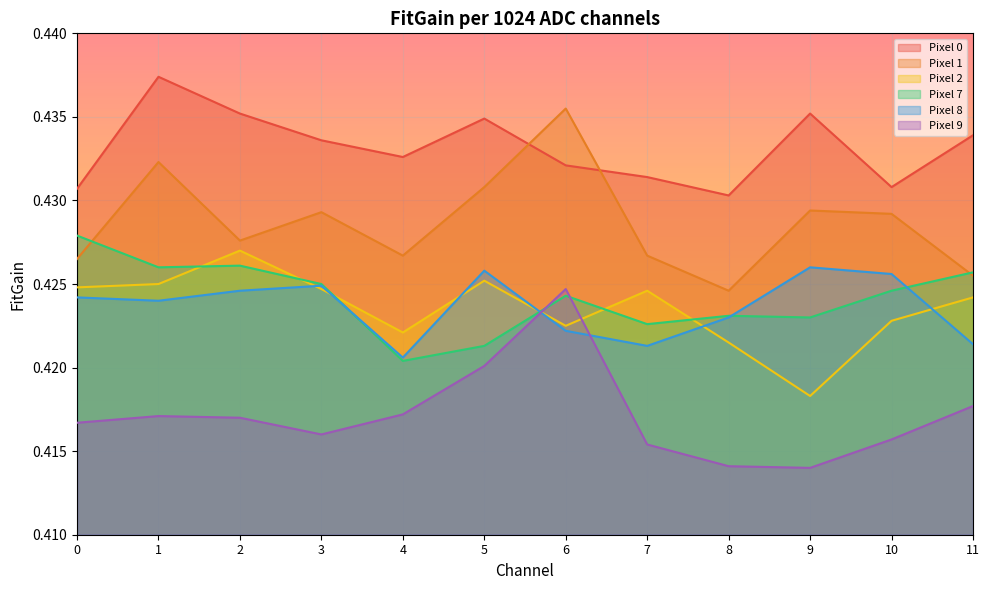

Between 2 and 4, which series saw the biggest shift?

Pixel 7